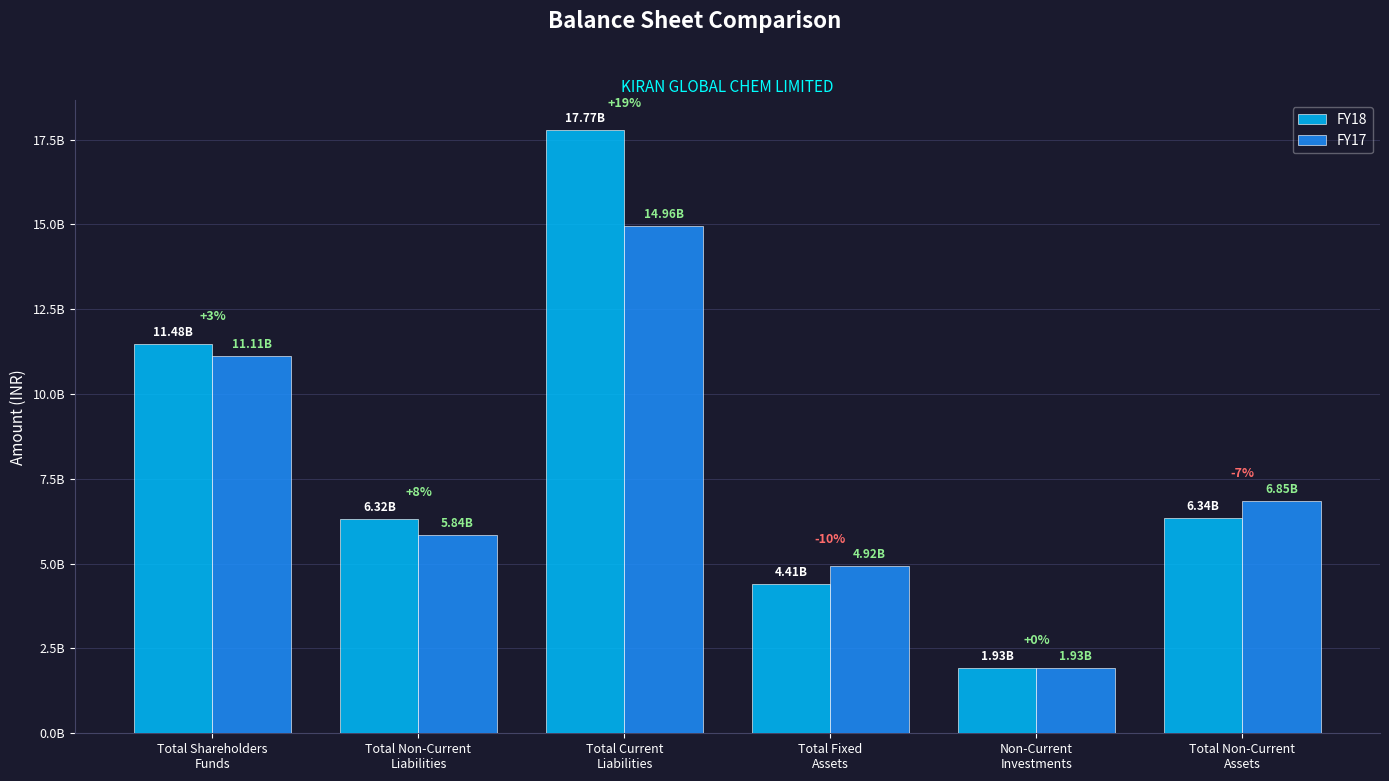

Are the bars horizontal?

No